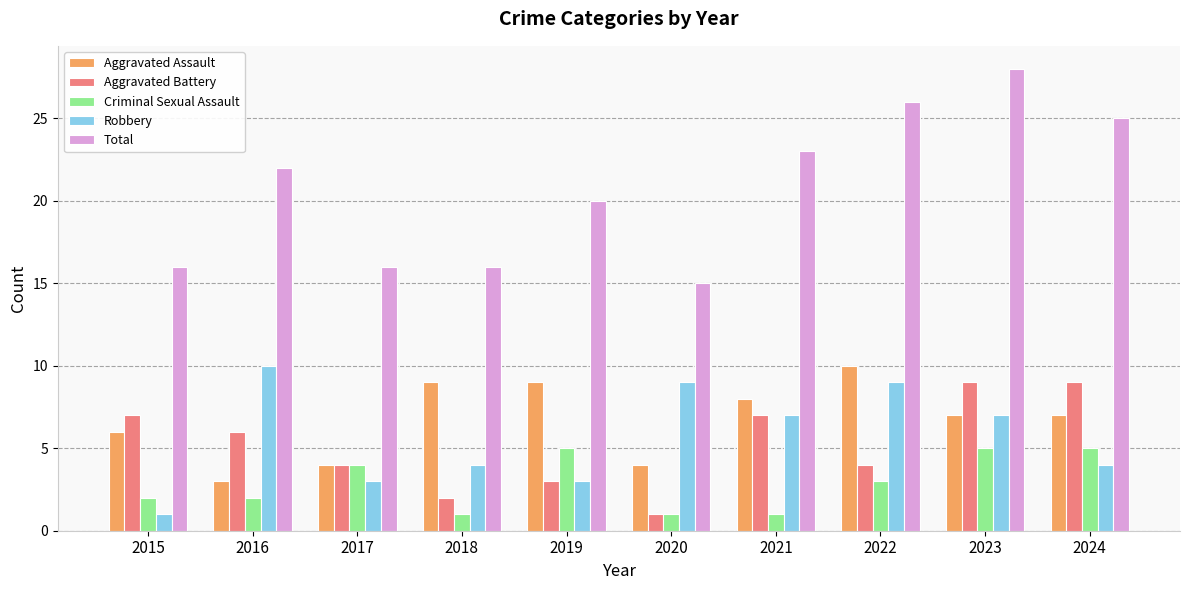

Reading left to right, transcribe all the data shown in this chart.

Aggravated Assault: 2015=6	2016=3	2017=4	2018=9	2019=9	2020=4	2021=8	2022=10	2023=7	2024=7
Aggravated Battery: 2015=7	2016=6	2017=4	2018=2	2019=3	2020=1	2021=7	2022=4	2023=9	2024=9
Criminal Sexual Assault: 2015=2	2016=2	2017=4	2018=1	2019=5	2020=1	2021=1	2022=3	2023=5	2024=5
Robbery: 2015=1	2016=10	2017=3	2018=4	2019=3	2020=9	2021=7	2022=9	2023=7	2024=4
Total: 2015=16	2016=22	2017=16	2018=16	2019=20	2020=15	2021=23	2022=26	2023=28	2024=25